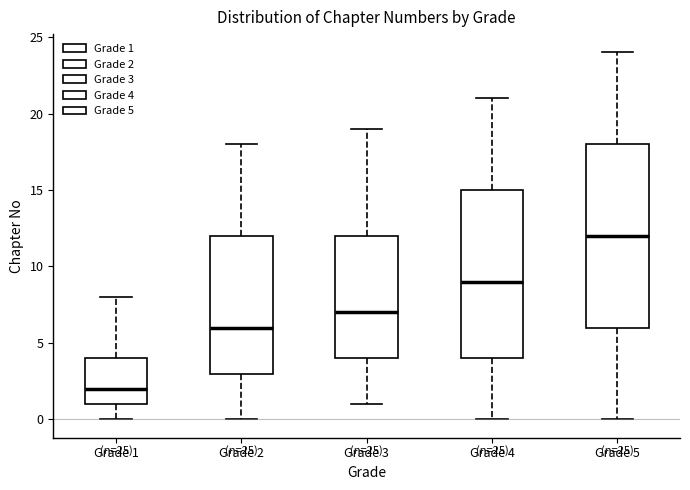

Which box is the tallest, from its lower edge to its upper edge?

Grade 5